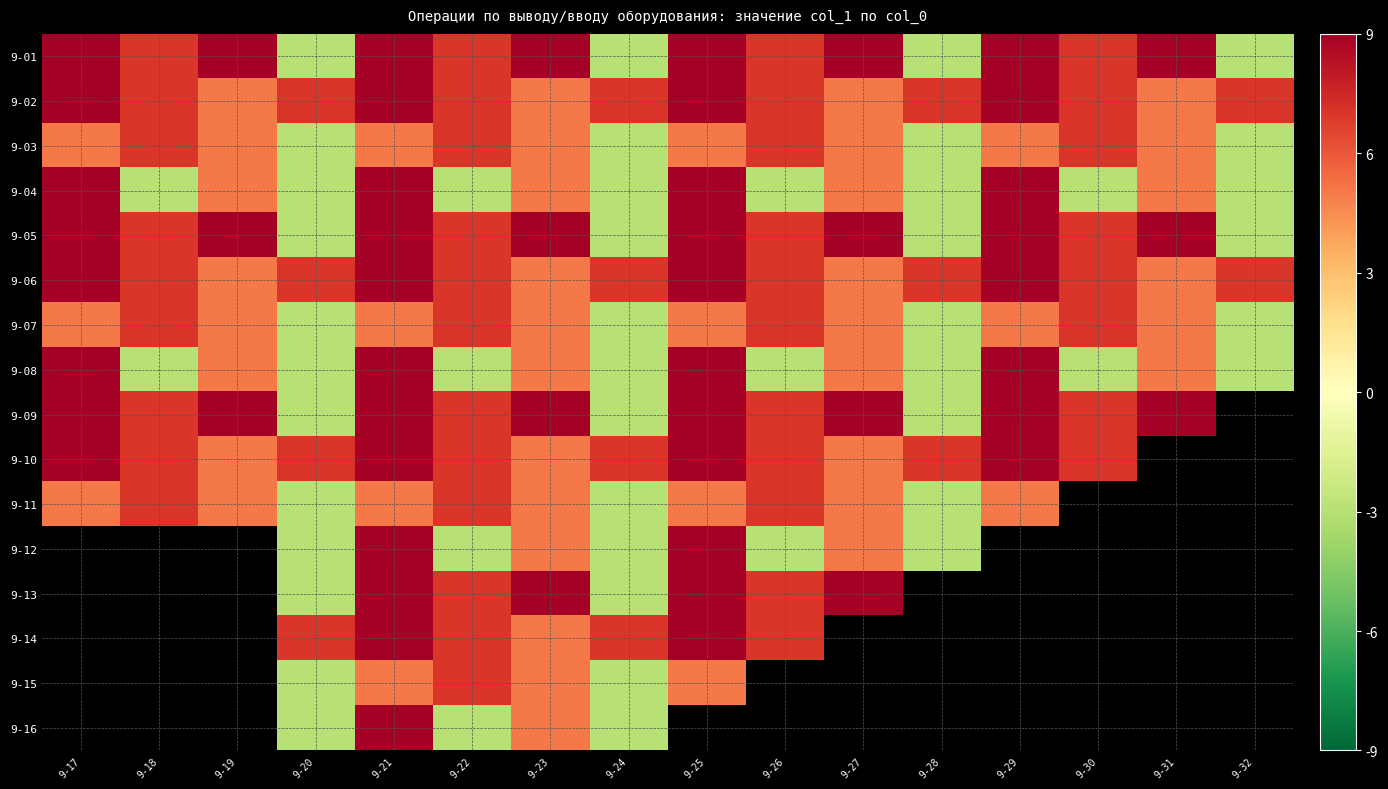

Which category has the lowest value across all series?

9-20